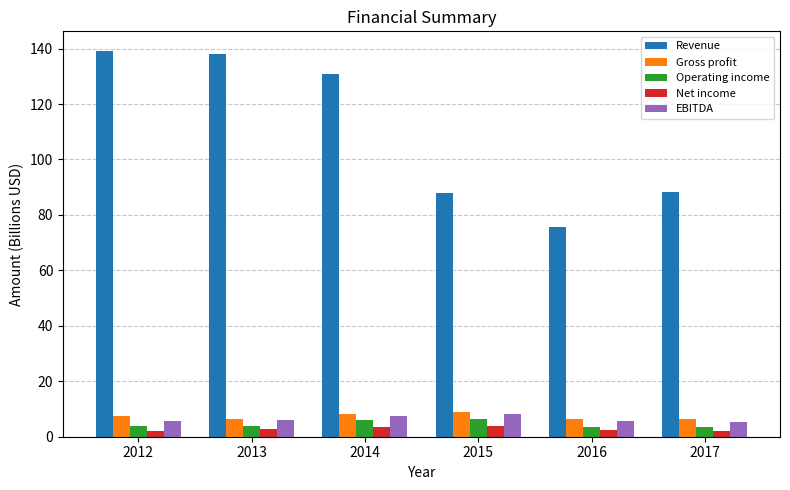

How many series are shown in this chart?

5